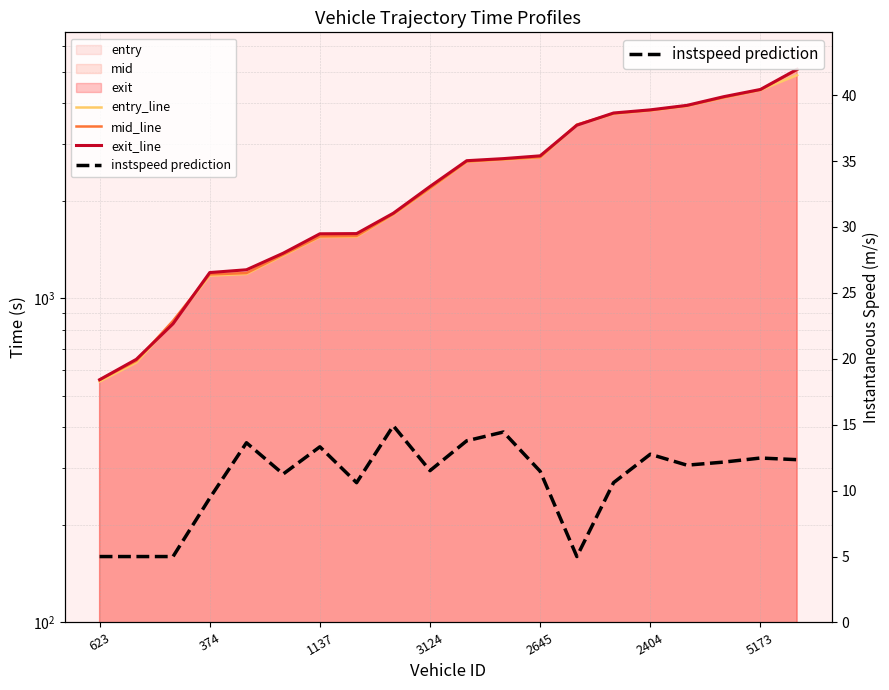

What is the lowest value of the mid_line series?

560.1